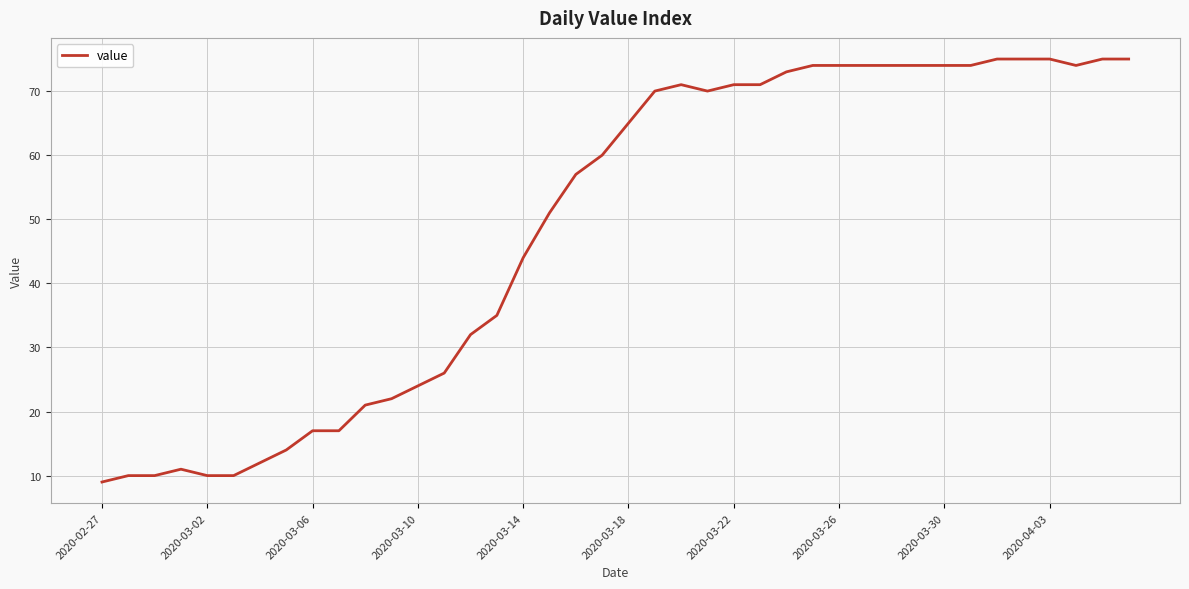

What is the minimum value shown in the chart?

9